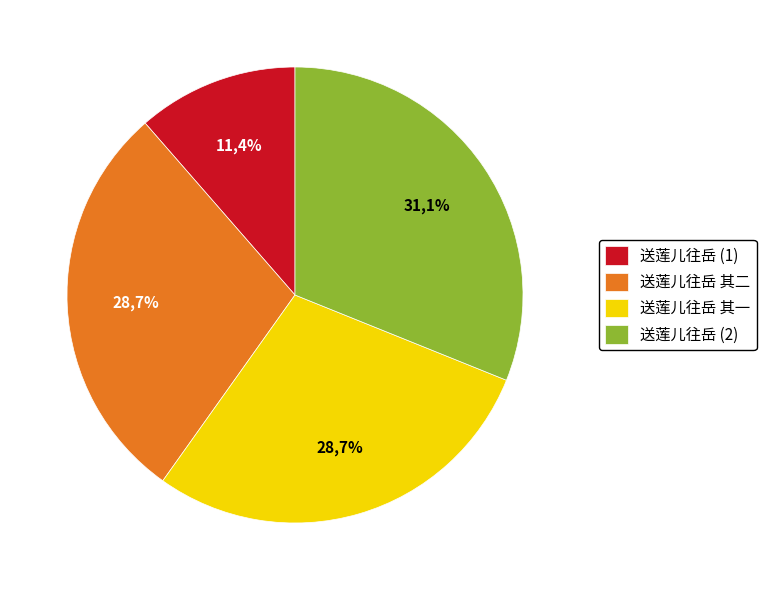

Rank the categories by value from lowest to highest.

送莲儿往岳, 送莲儿往岳 其一, 送莲儿往岳 其二, 送莲儿往岳